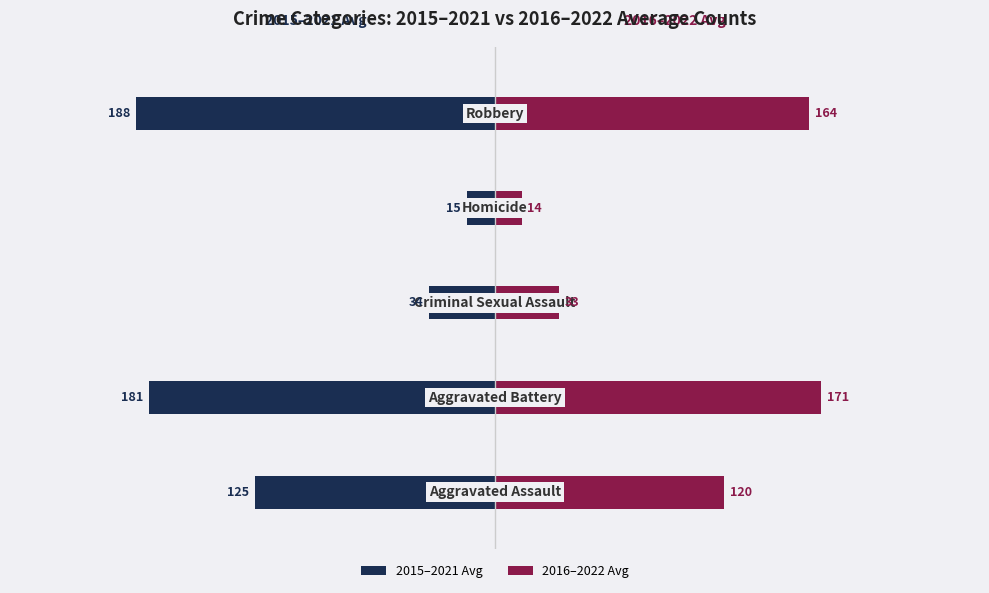

What is the difference between the 2016–2022 Avg values at 0 and 3?

105.9